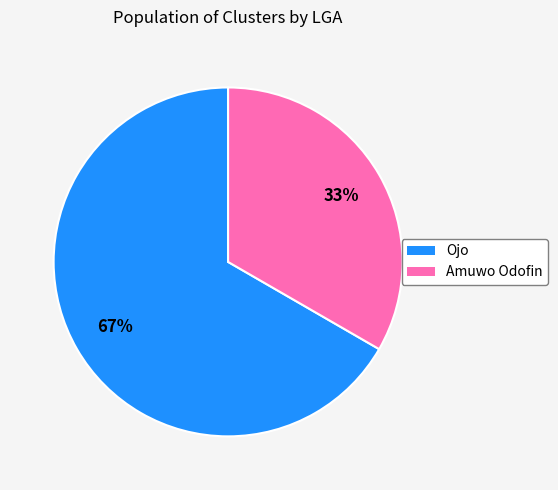

The Ojo slice represents 62% of the pie. True or false?

False